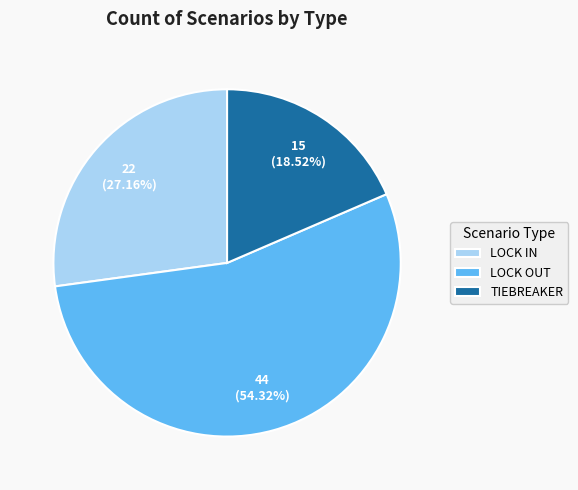

Which category has the smallest portion of the pie?

TIEBREAKER